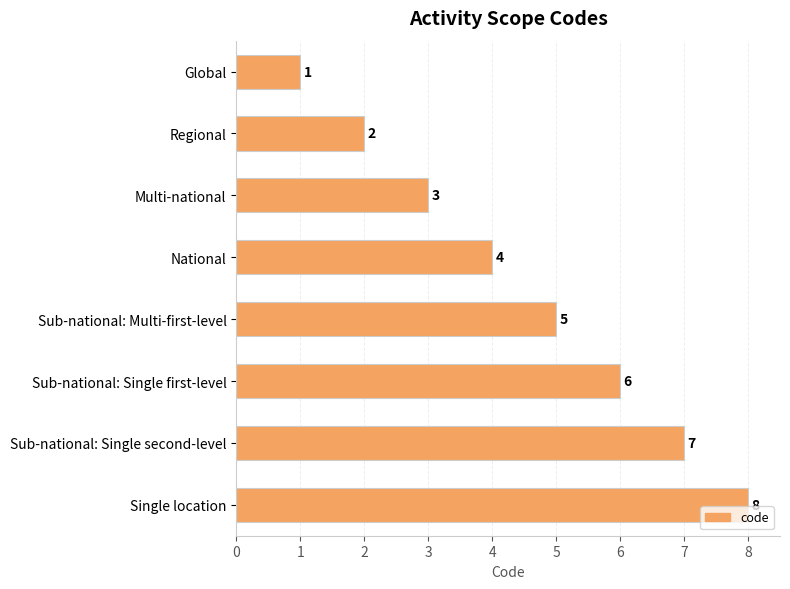

The chart shows a value of 6 at Sub-national: Single first-level. True or false?

True